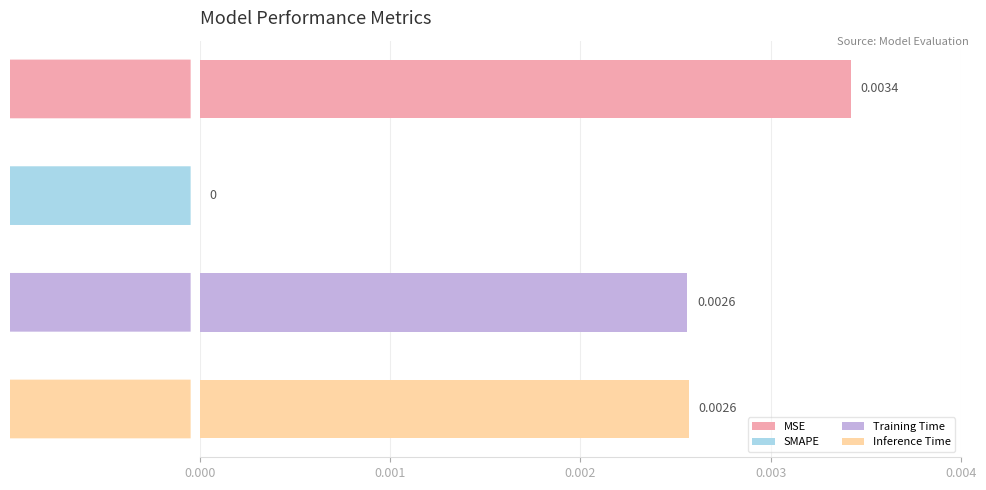

At which label is the value closest to 0?

SMAPE